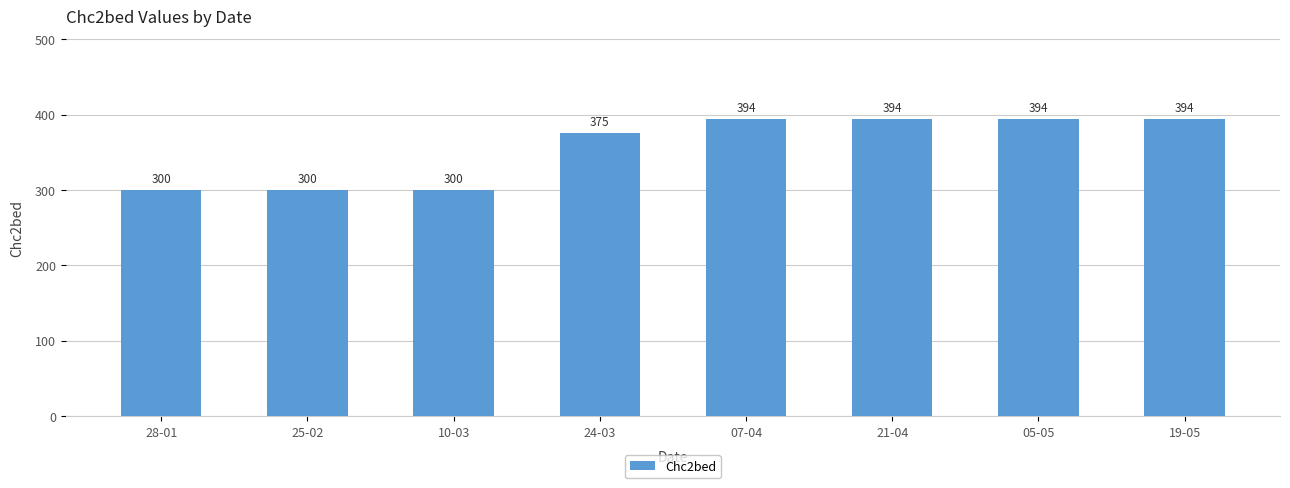

What position from the left is 07-04?

5